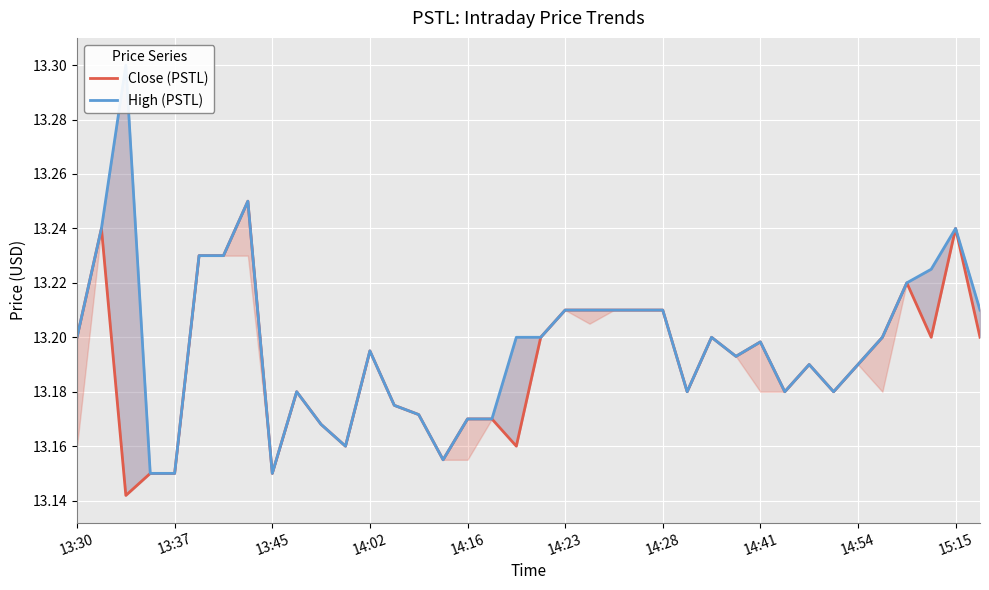

What is the total value across all series at 14:28?

26.4